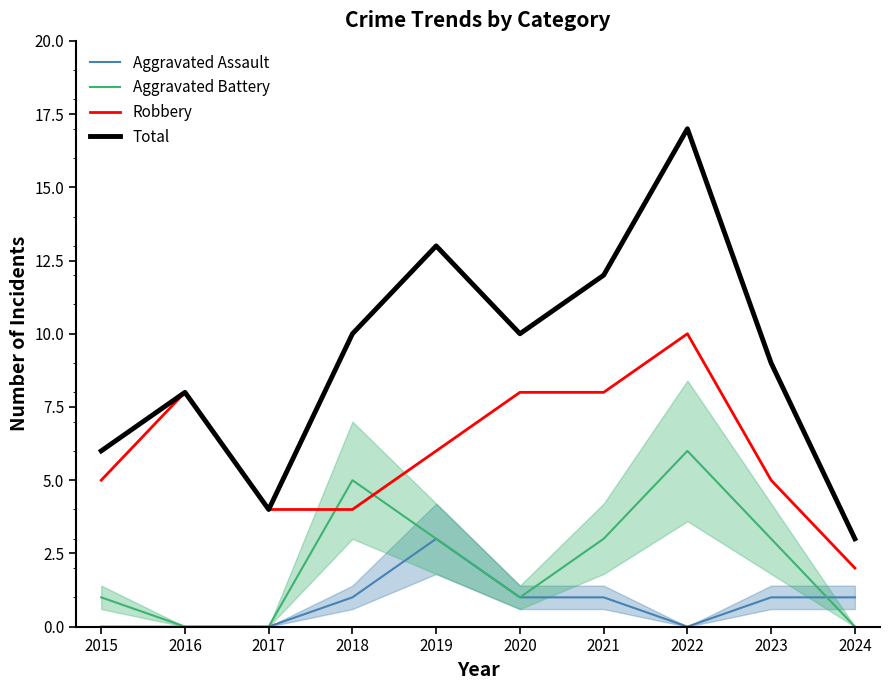

What is the difference between the maximum and minimum values in the Aggravated Battery series?

6